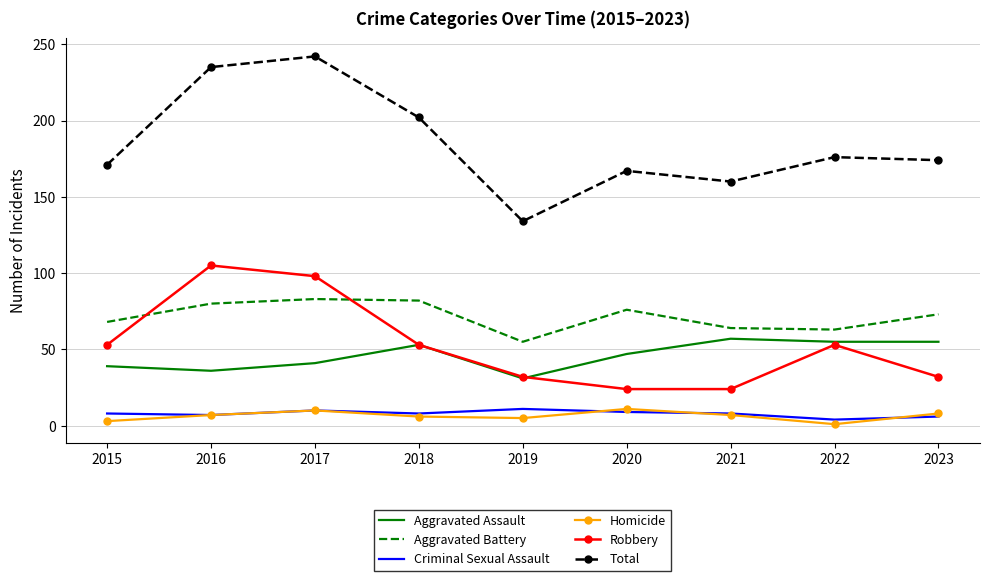

True or false: Homicide has more than 2 interior local peaks.

False